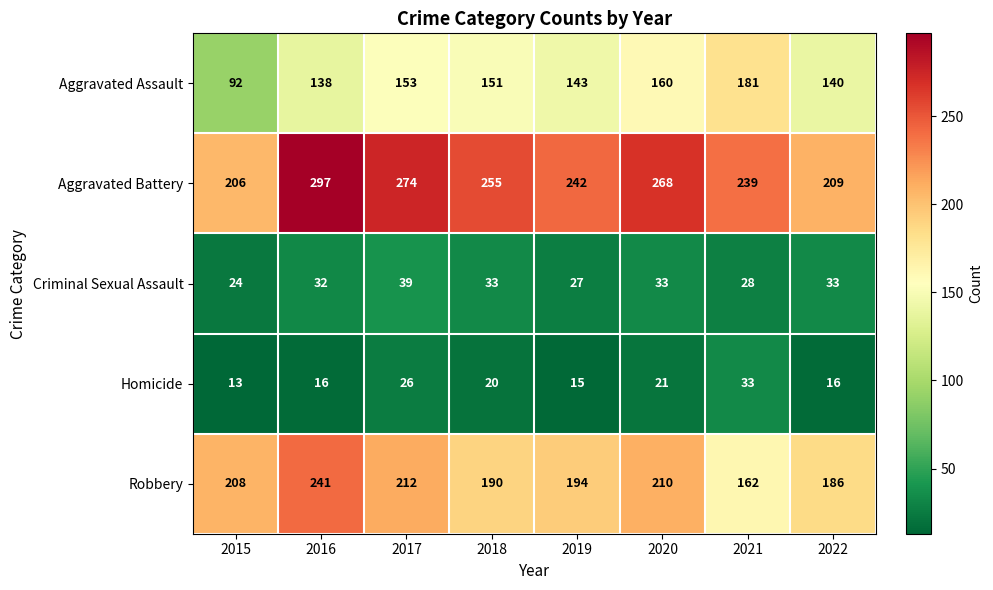

What is the total value across all series at 2018?

649